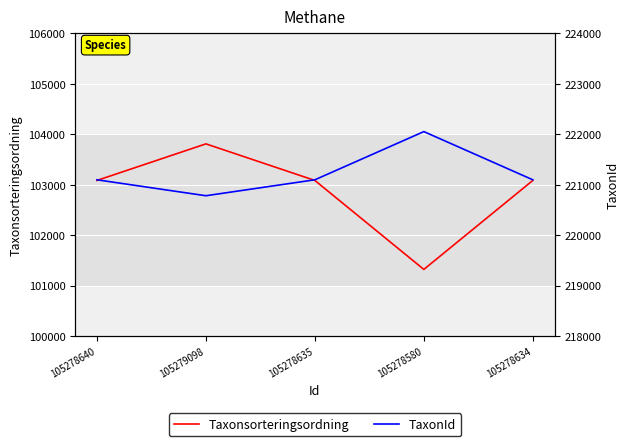

At which label is TaxonId closest to 221420?

105278640